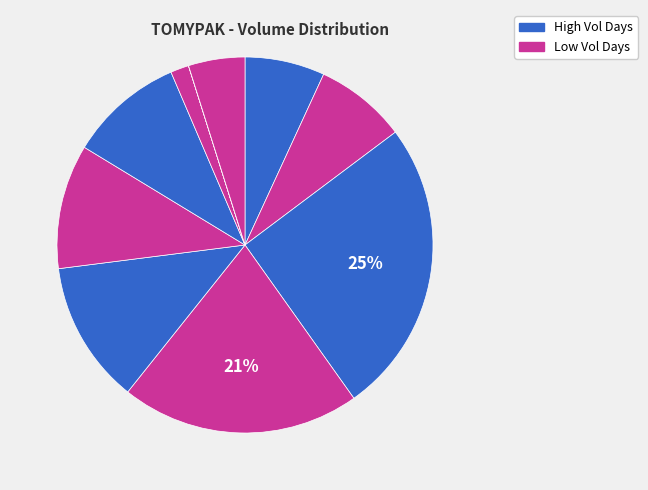

Rank the categories by value from lowest to highest.

2020-02-14, 2020-02-13, 2020-02-17, 2020-02-04, 2020-02-05, 2020-02-12, 2020-02-11, 2020-02-10, 2020-02-07, 2020-02-06